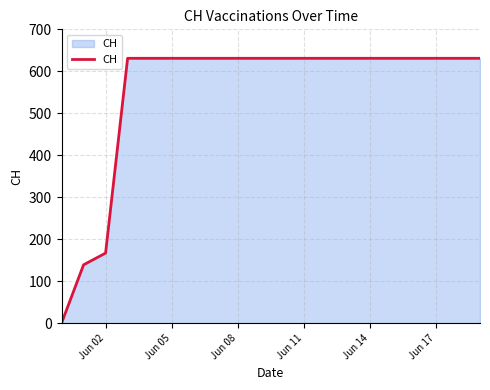

What is the sum of all values?

11033